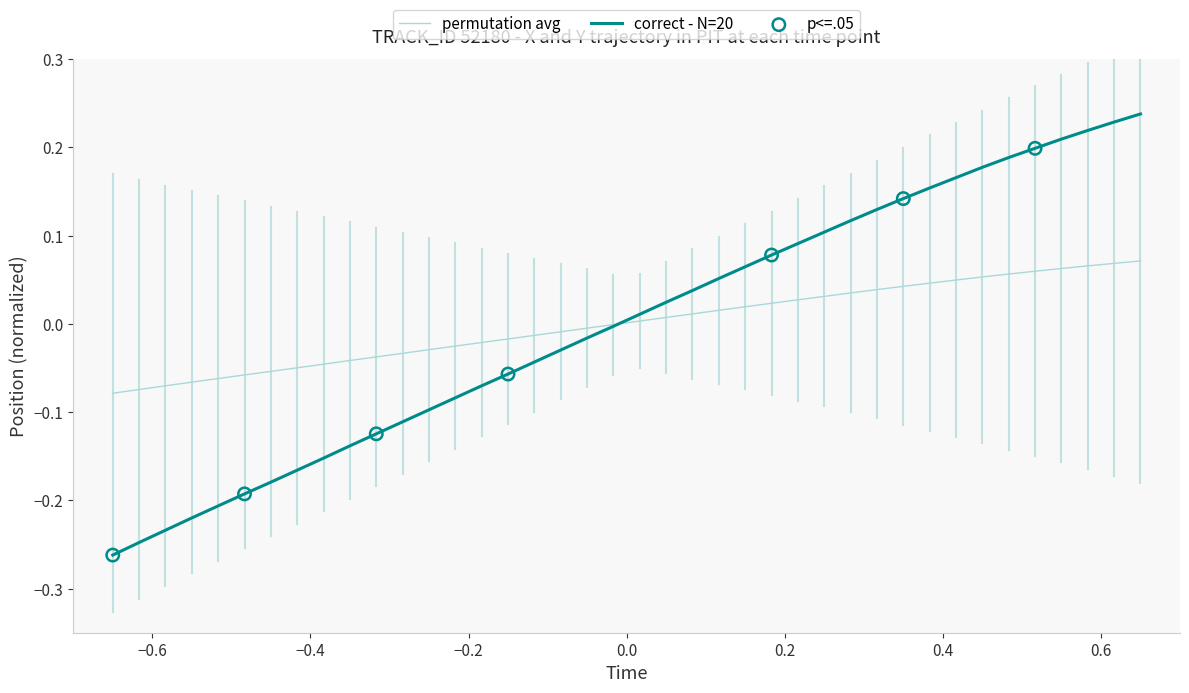

Which series has the largest range (max minus min)?

correct - N=20